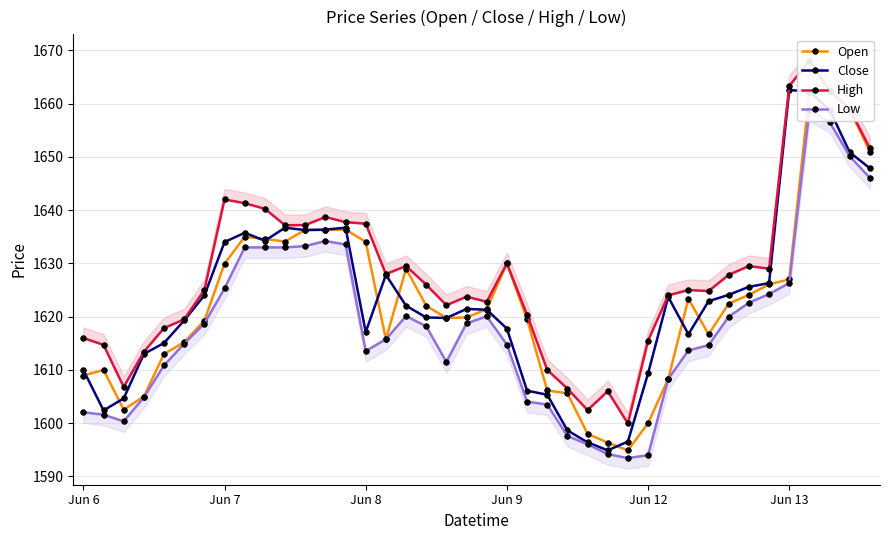

What is the maximum value for Low?

1658.8